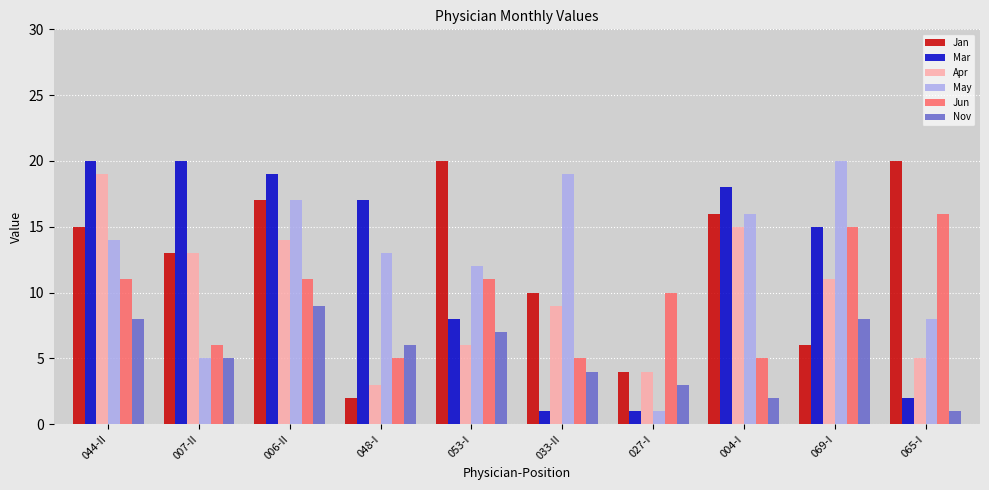

What is the label of the 8th bar from the left?

004-I